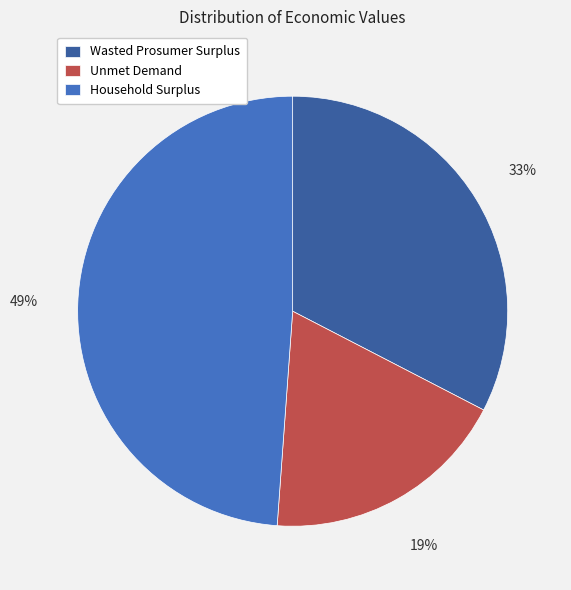

How many slices are in this pie chart?

3